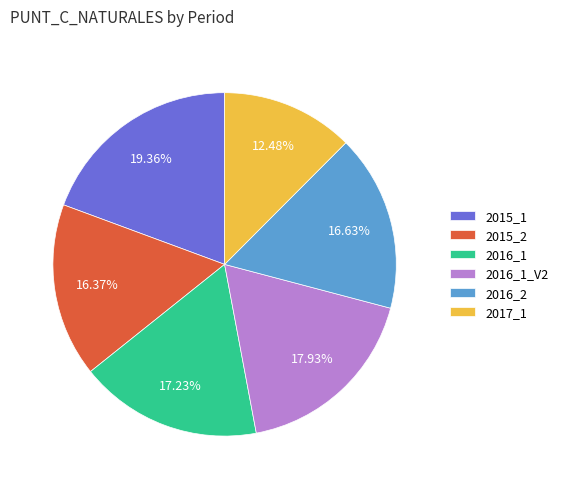

Combined, do 2015_2 and 2016_2 account for over 50%?

No